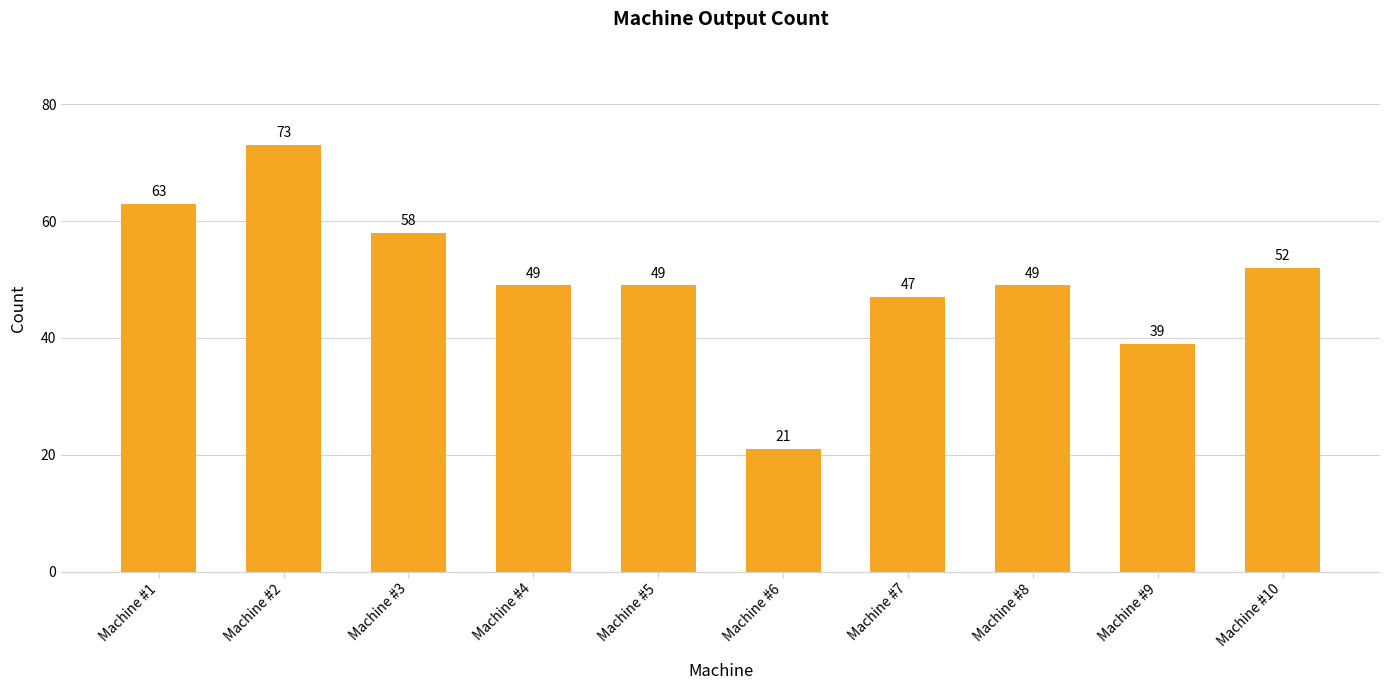

What is the change in value from Machine #8 to Machine #9?

-10